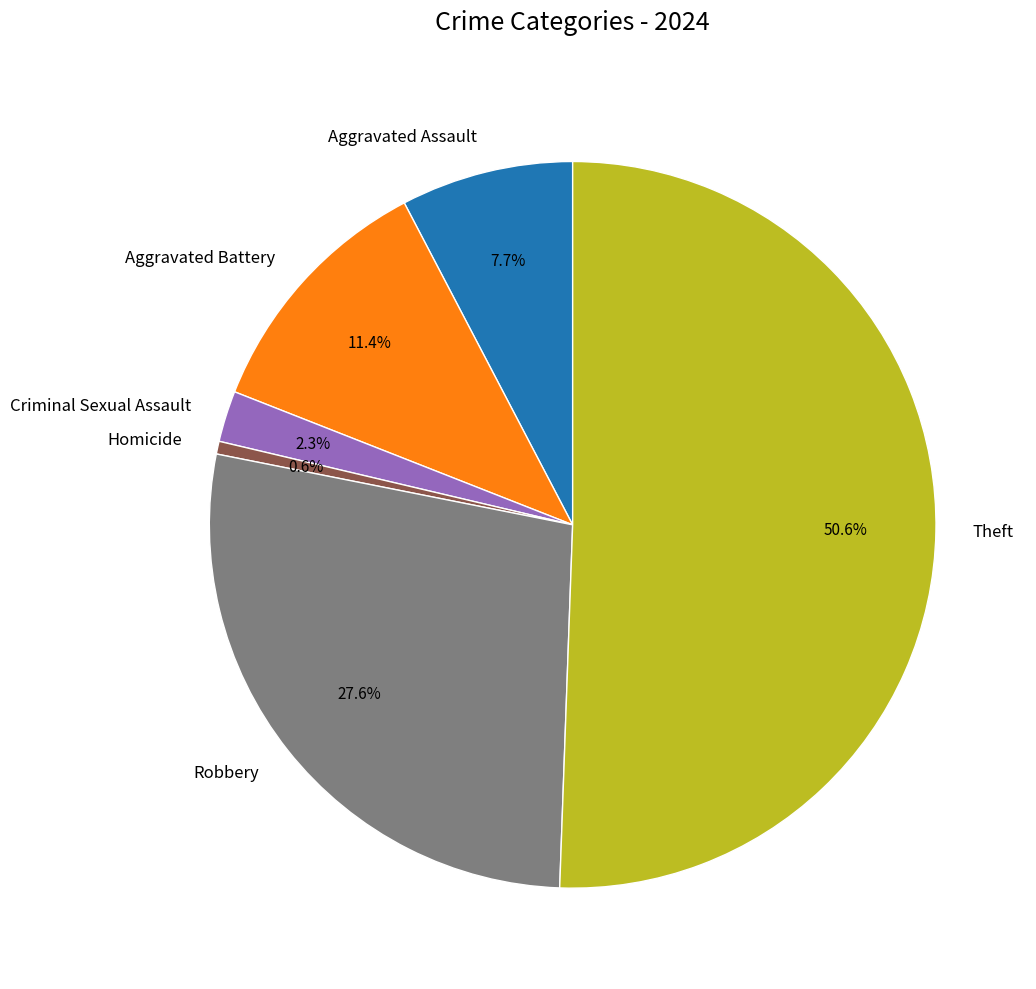

Between Theft and Homicide, which is larger?

Theft